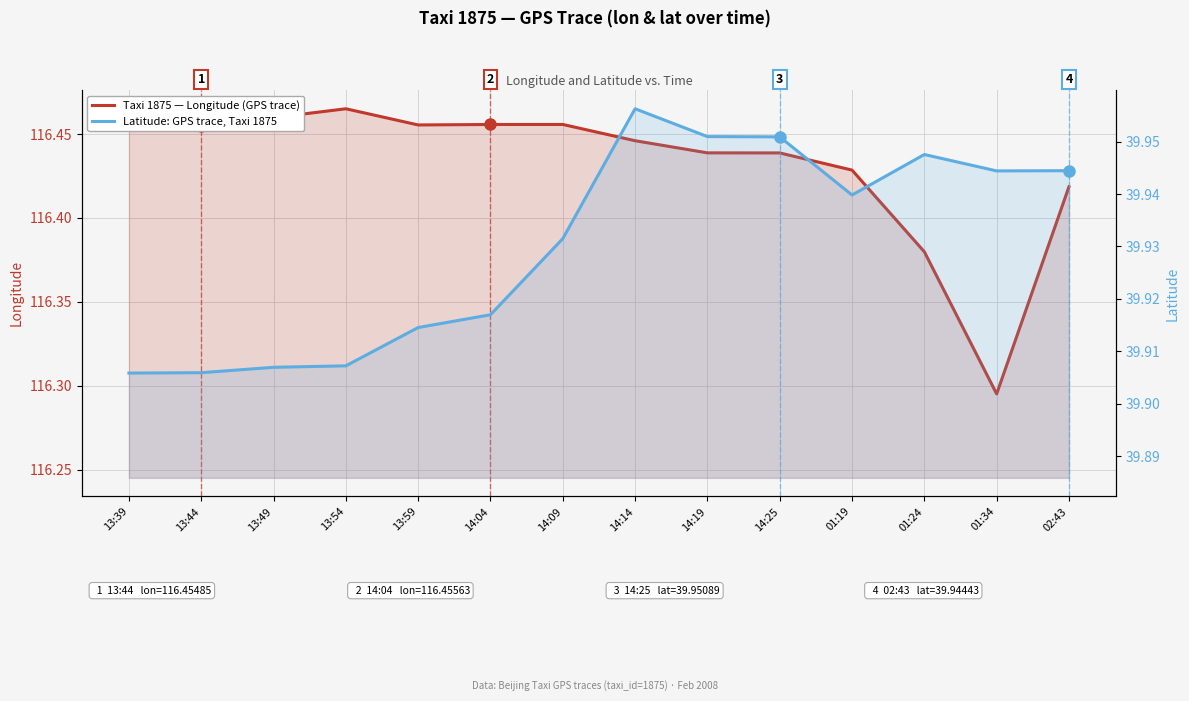

Is it true that Taxi 1875 — Longitude (detached trace) equals 116.5 at 13:59?

True